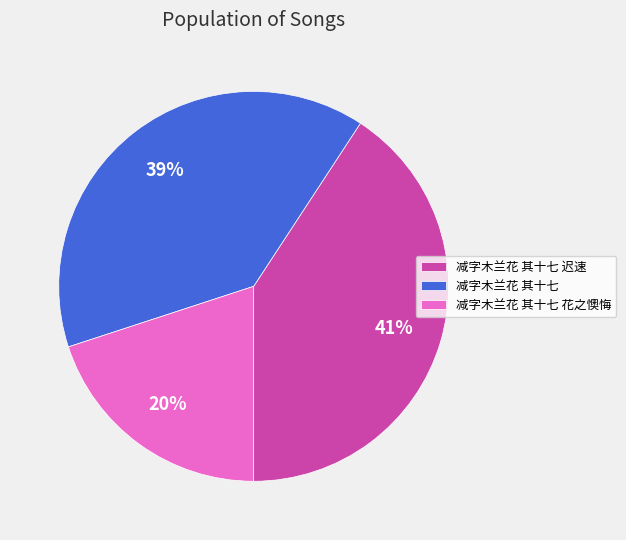

Between 减字木兰花 其十七 花之懊悔 and 减字木兰花 其十七 迟速, which is larger?

减字木兰花 其十七 迟速